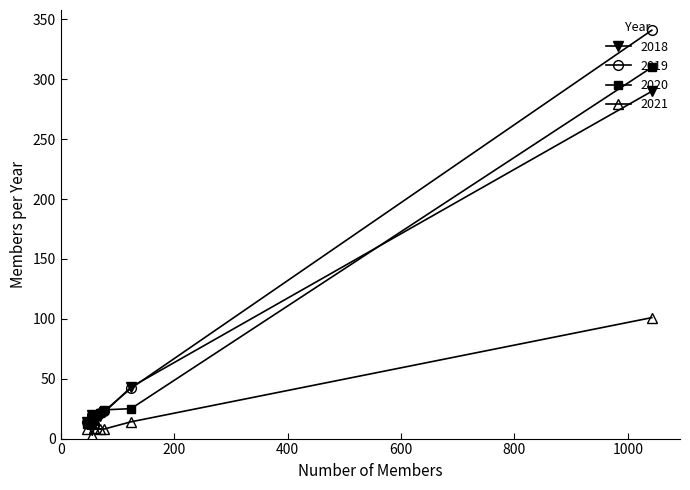

What is the value of the 2020 point at the 6th from the left?

25